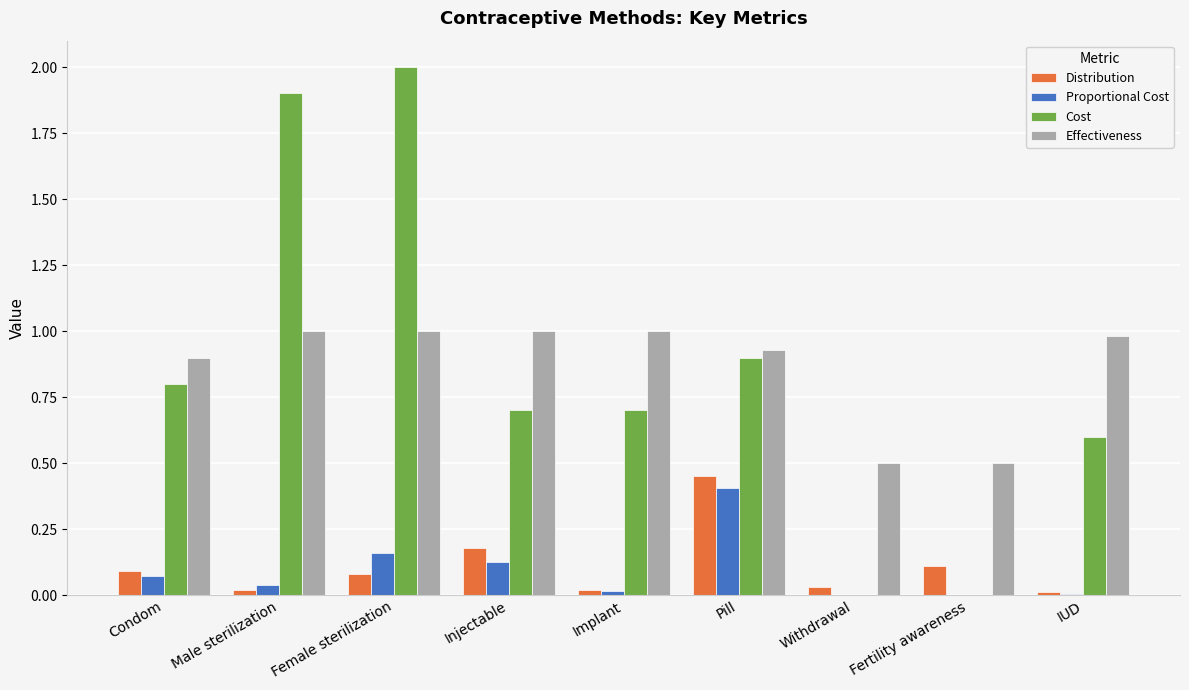

Is the value of Distribution at Pill greater than the value of Cost at Pill?

No